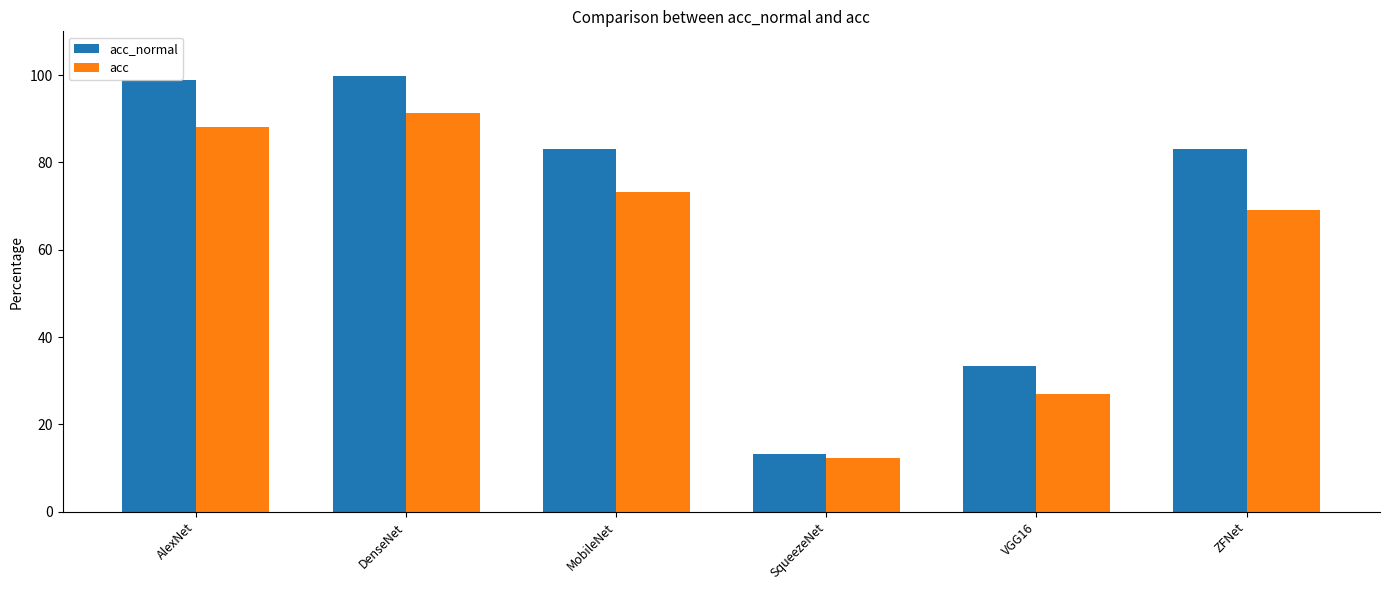

The value of acc_normal at VGG16 is 13.9. True or false?

False